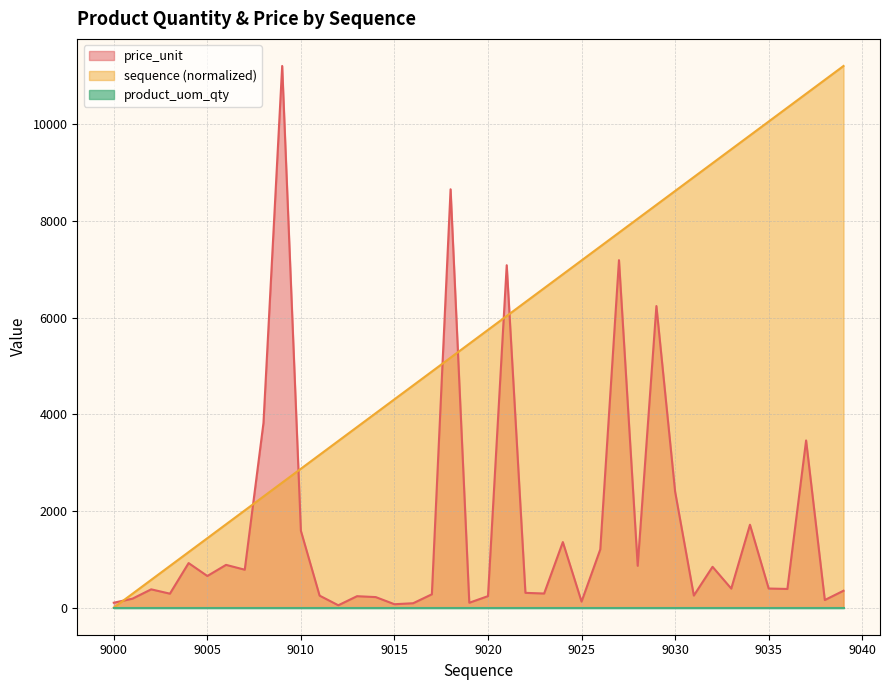

What is the average value of the price_unit series?

1650.7